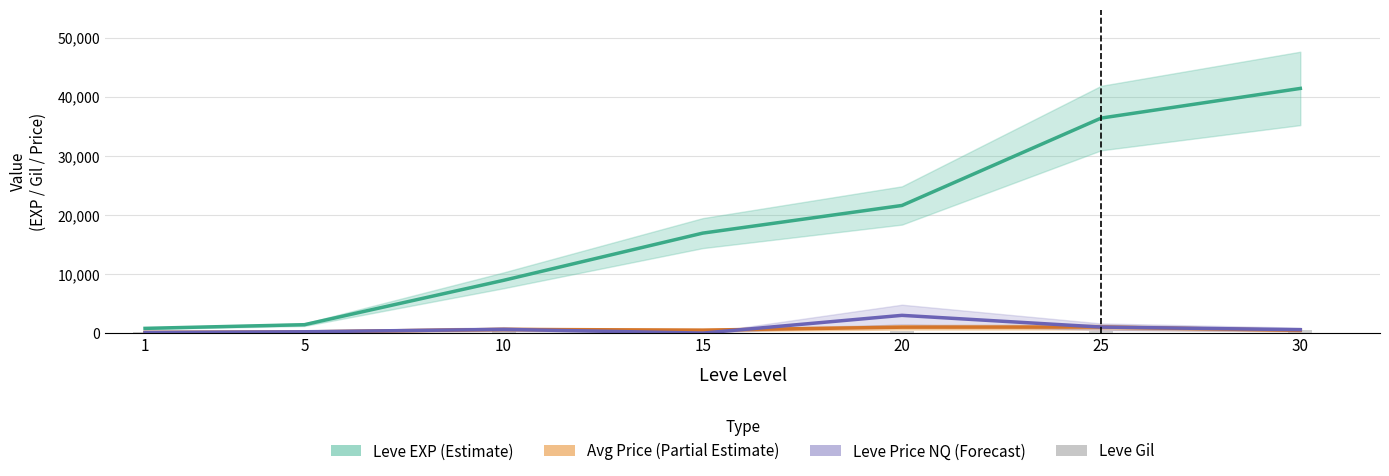

How many distinct data groups are displayed?

4